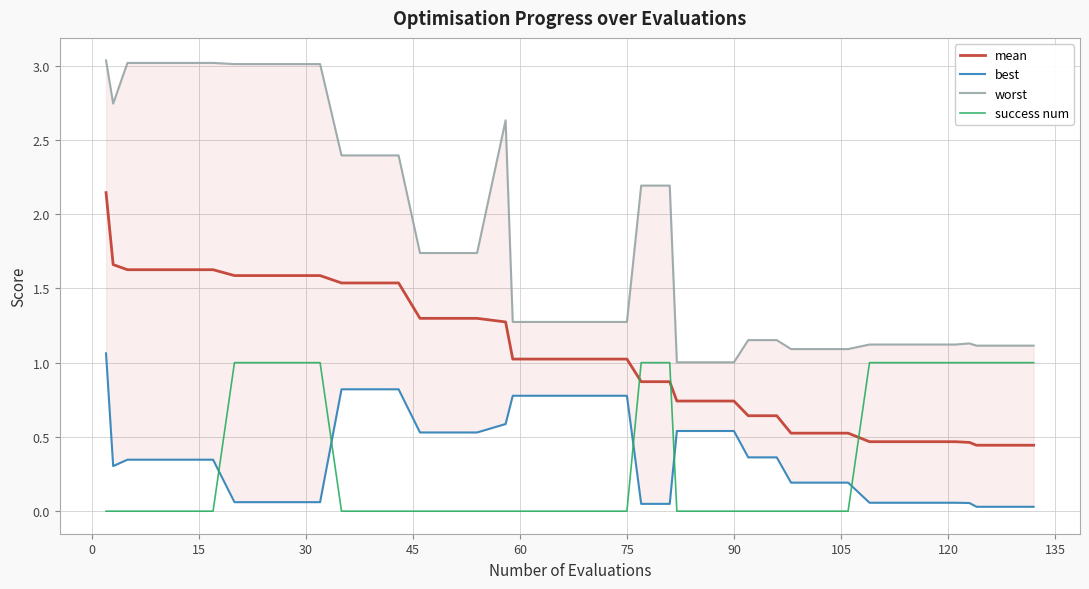

Which series has the largest range (max minus min)?

worst